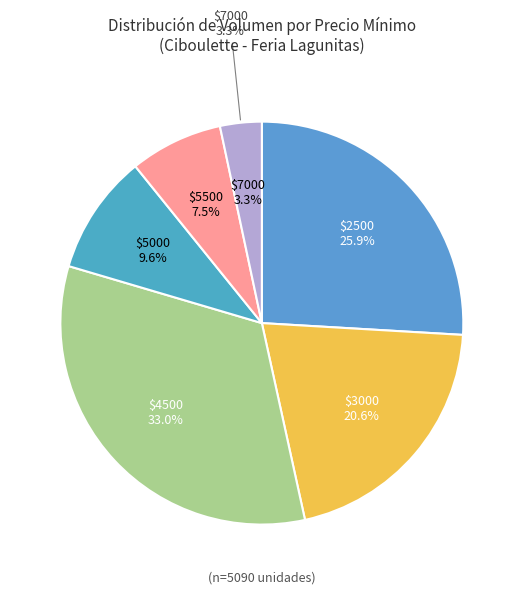

Does any single category account for the majority?

No